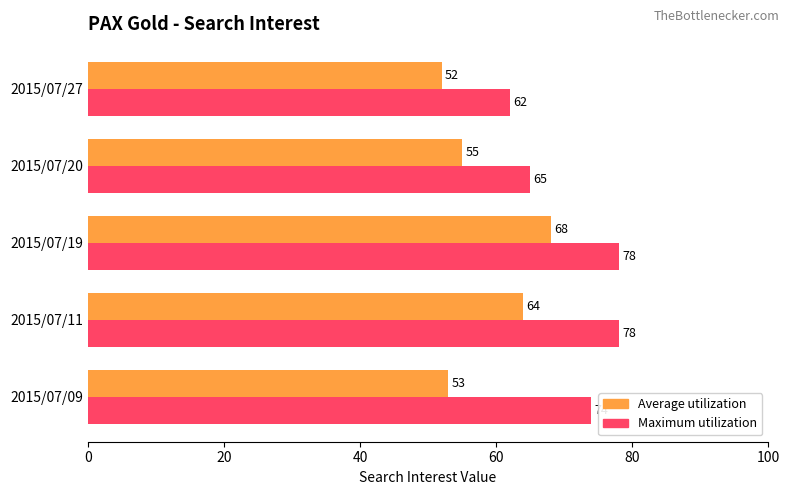

Between 2015/07/11 and 2015/07/20, which series saw the biggest shift?

Maximum utilization